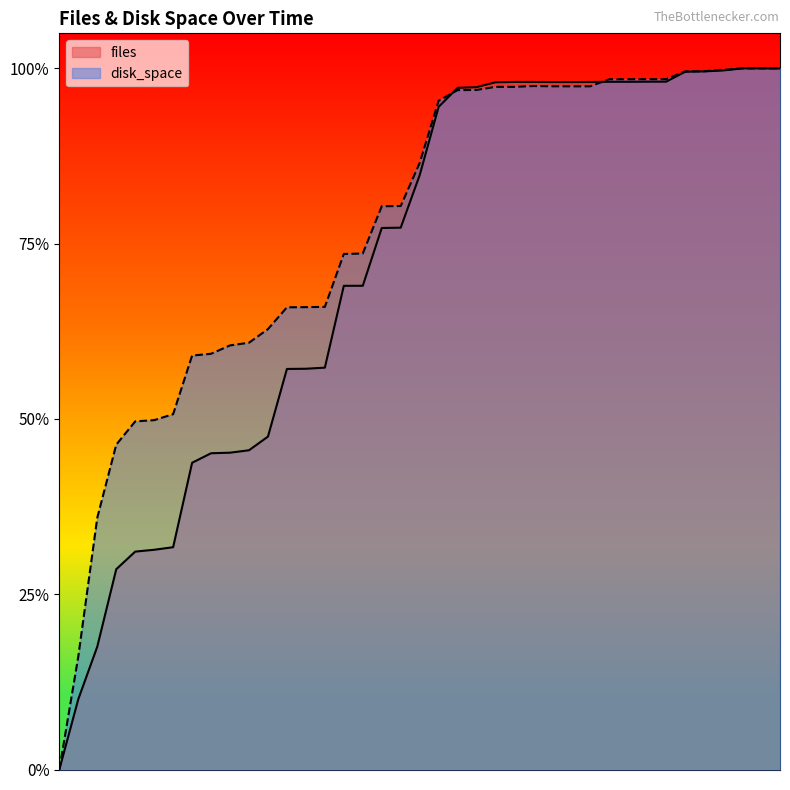

What is the approximate value of files at 2022-04-15?

0.1